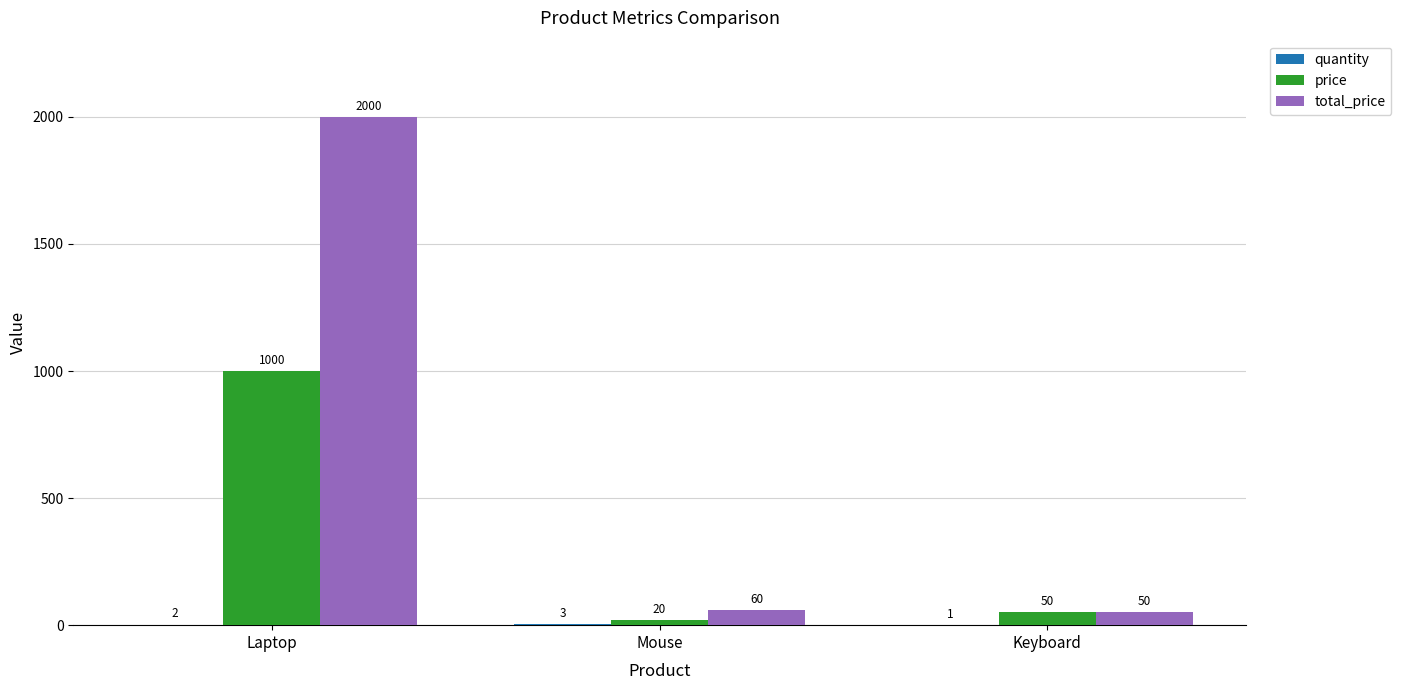

At which category is the sum across all series the highest?

Laptop